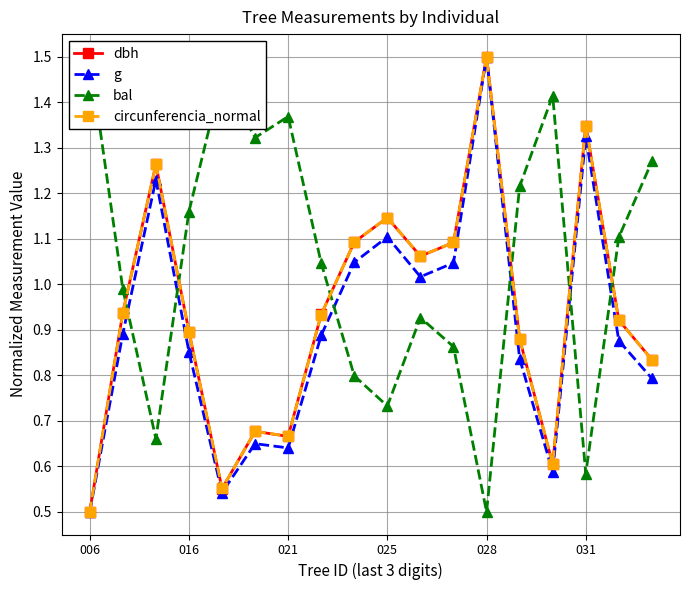

Is it true that circunferencia_normal equals 0.8 at 14?

False